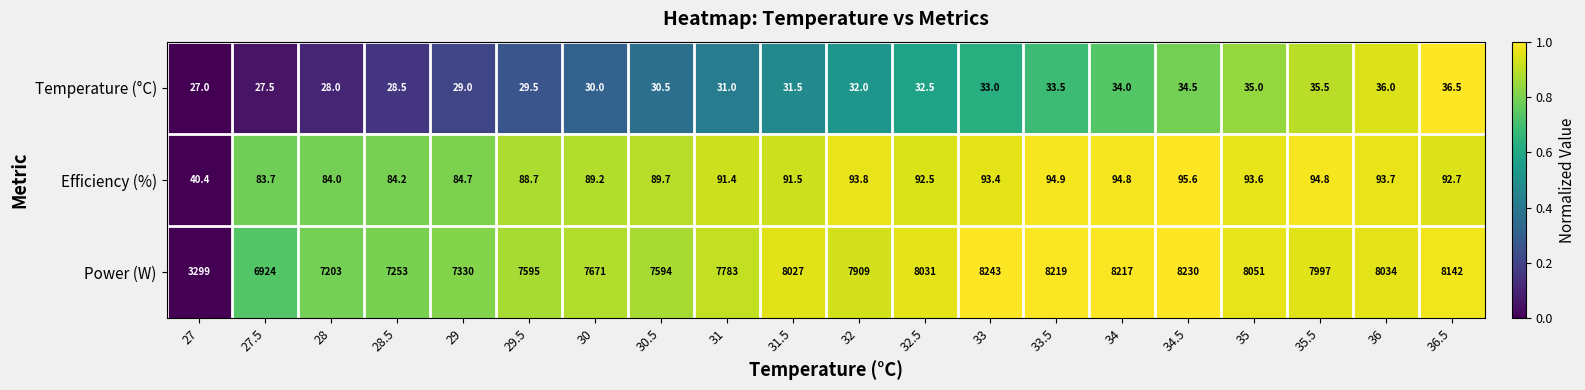

Which series changed the most between 29.5 and 31.5?

Power (W)